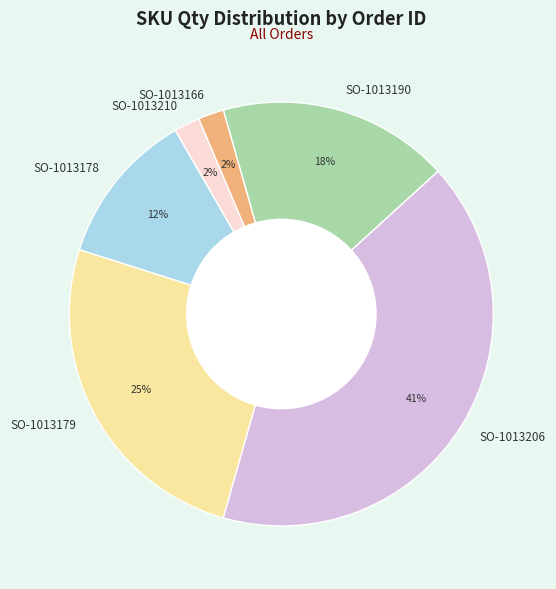

What is the largest slice in the pie chart?

SO-1013206